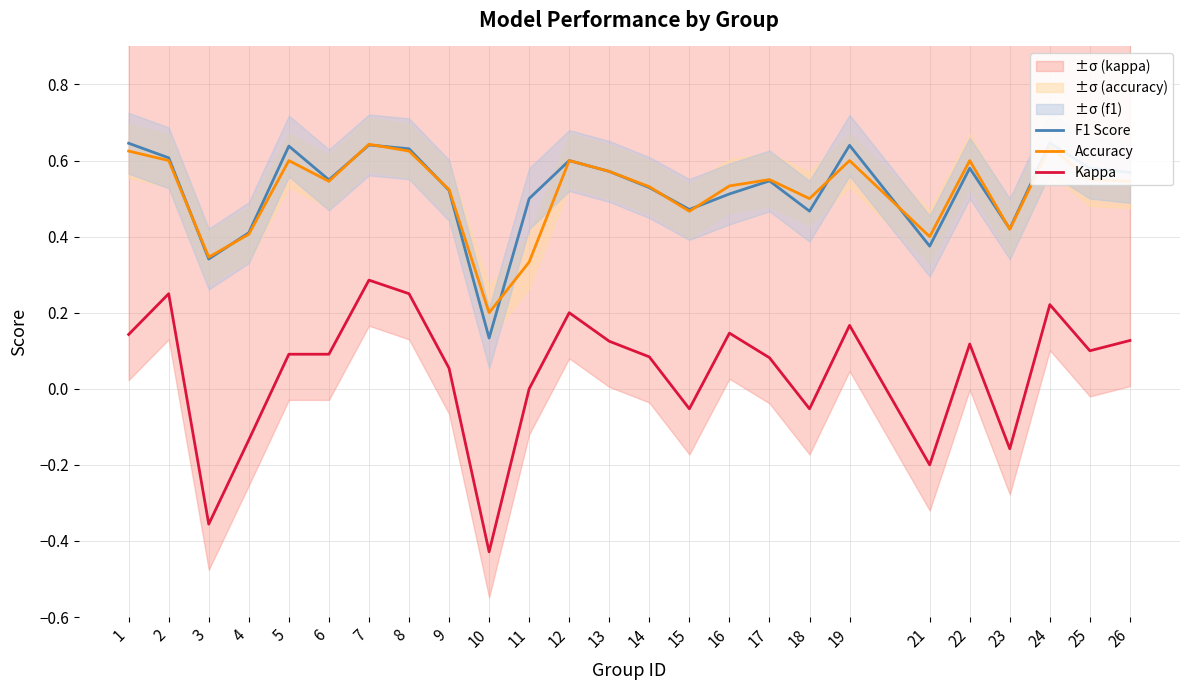

True or false: Accuracy and Kappa cross at least once.

False